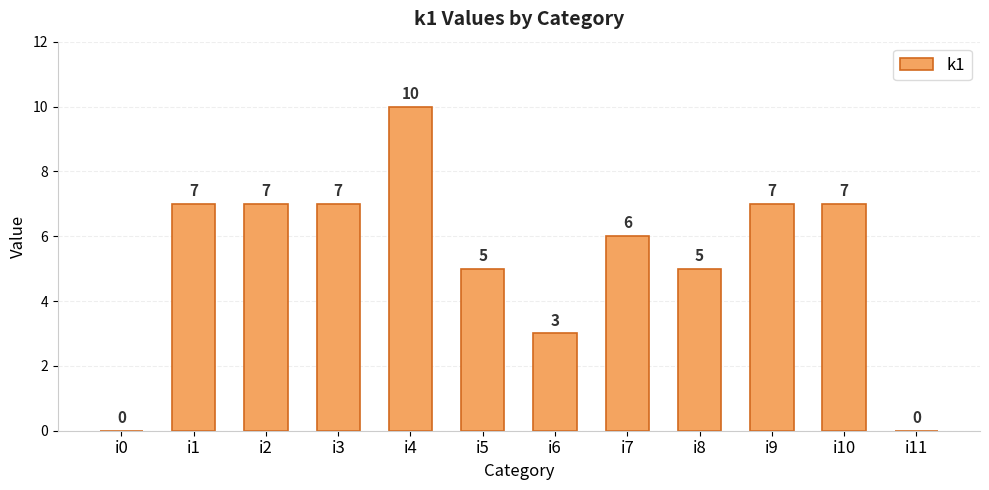

True or false: the data shows 0 at i0.

True